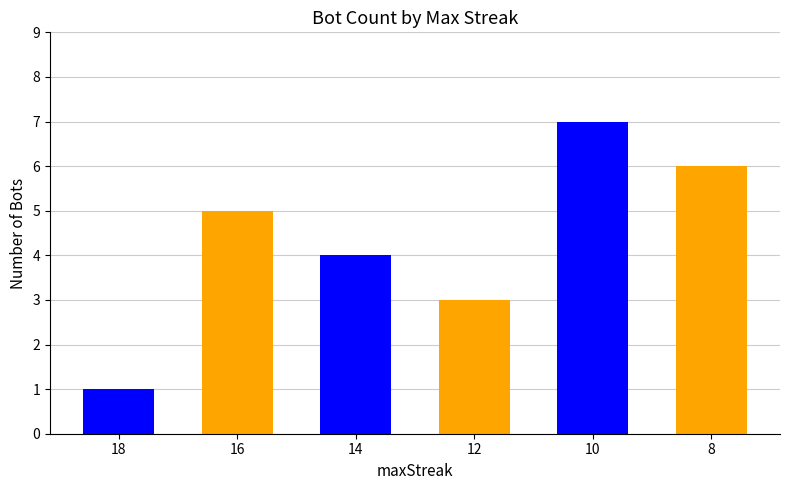

What is the value of the 4th bar from the left?

3